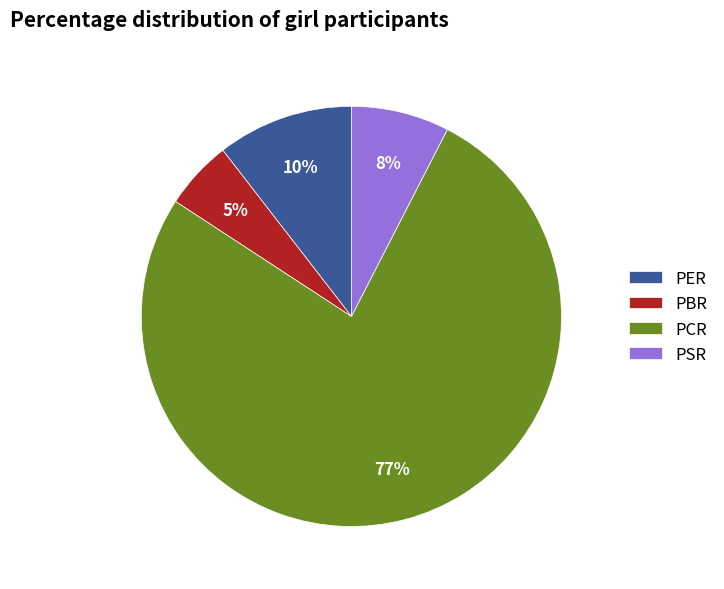

To the nearest percent, what is the average slice percentage?

25%